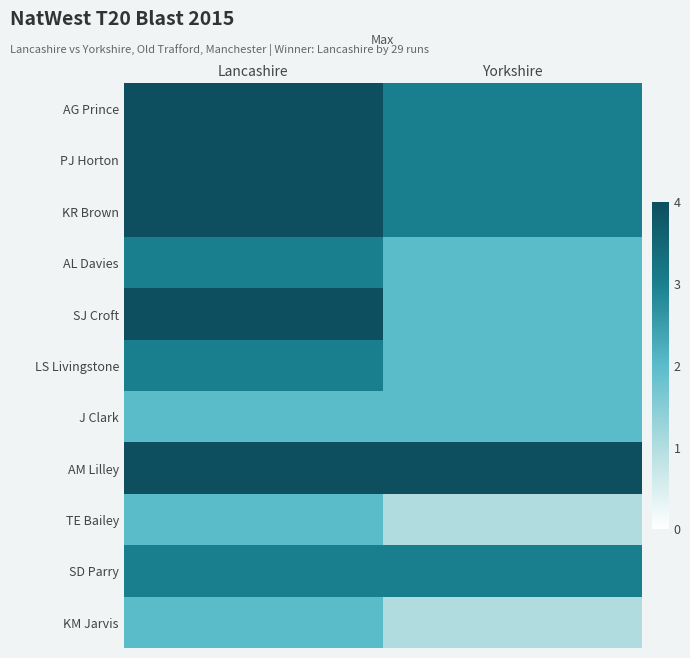

Rank the series by their maximum value, from lowest to highest.

J Clark, TE Bailey, KM Jarvis, AL Davies, LS Livingstone, SD Parry, AG Prince, PJ Horton, KR Brown, SJ Croft, AM Lilley